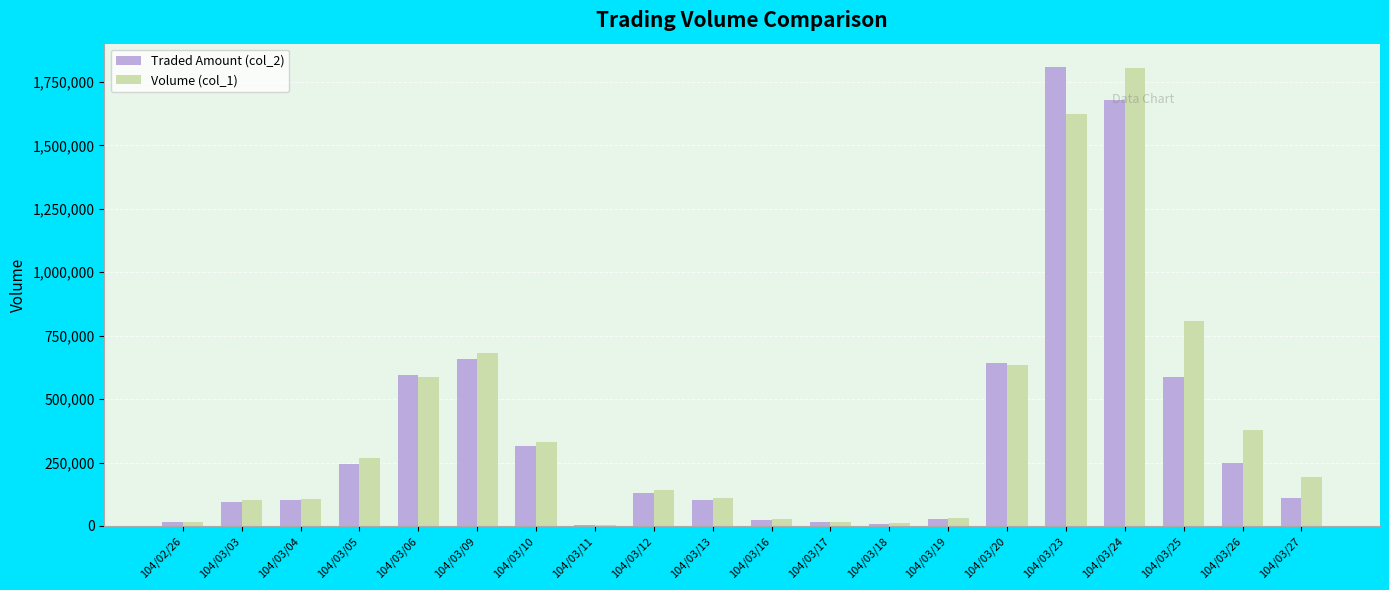

Is the value of Traded Amount (col_2) at 104/03/24 greater than the value of Volume (col_1) at 104/03/18?

Yes